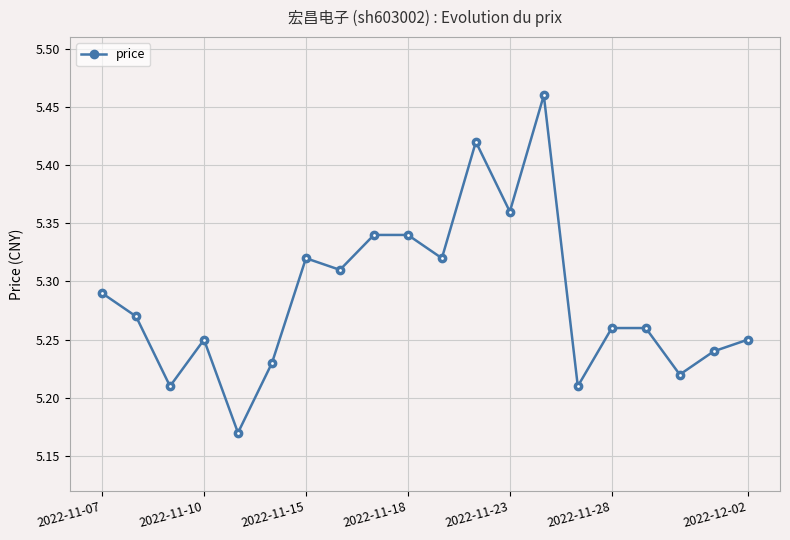

Is this an area chart (filled region under the line)?

No